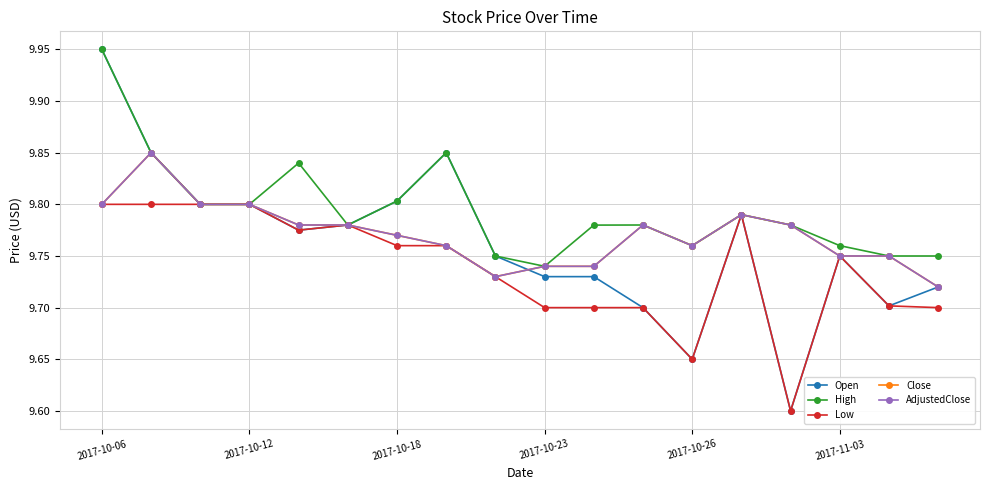

Is this an area chart (filled region under the line)?

No